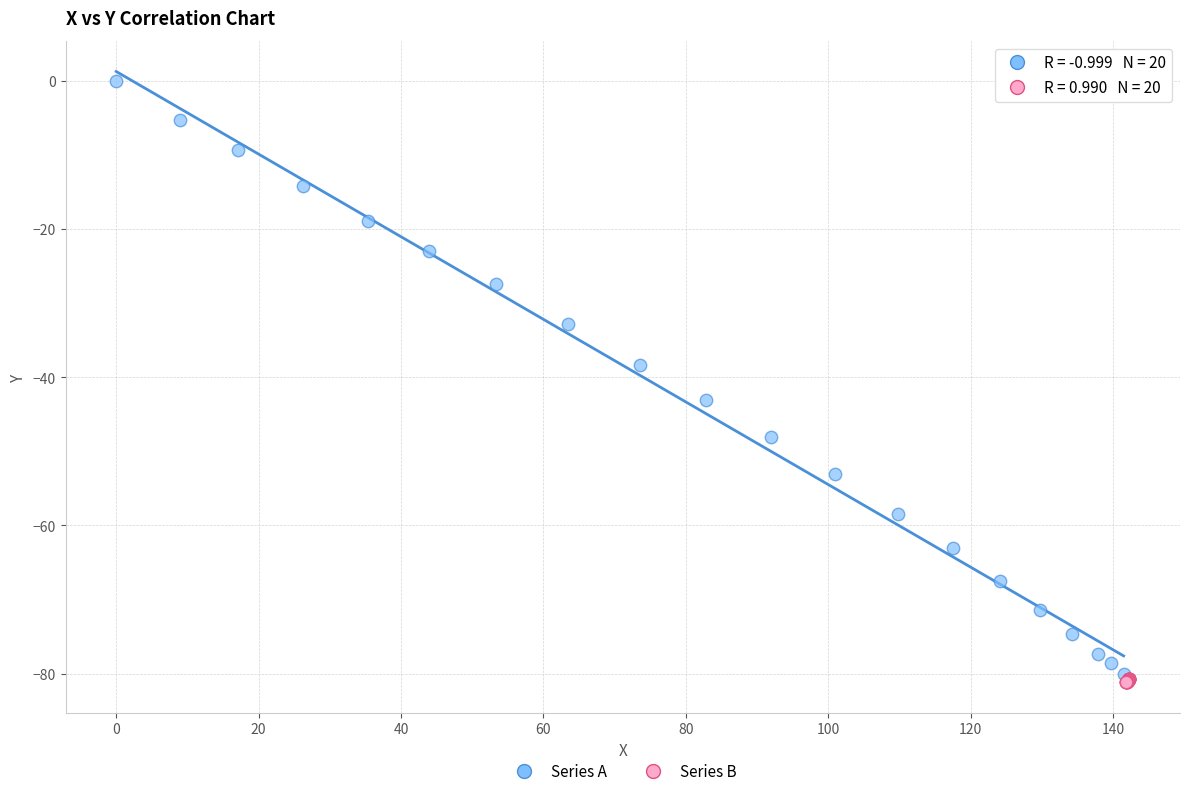

Which series contains the highest Y value?

Series A